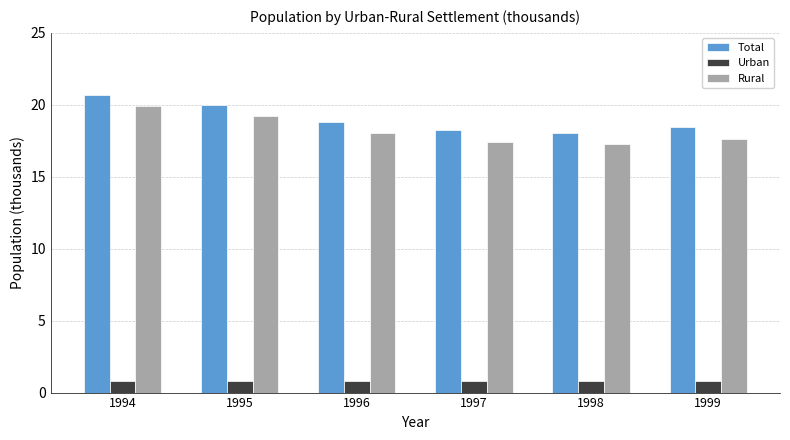

How many categories are shown in the chart?

6